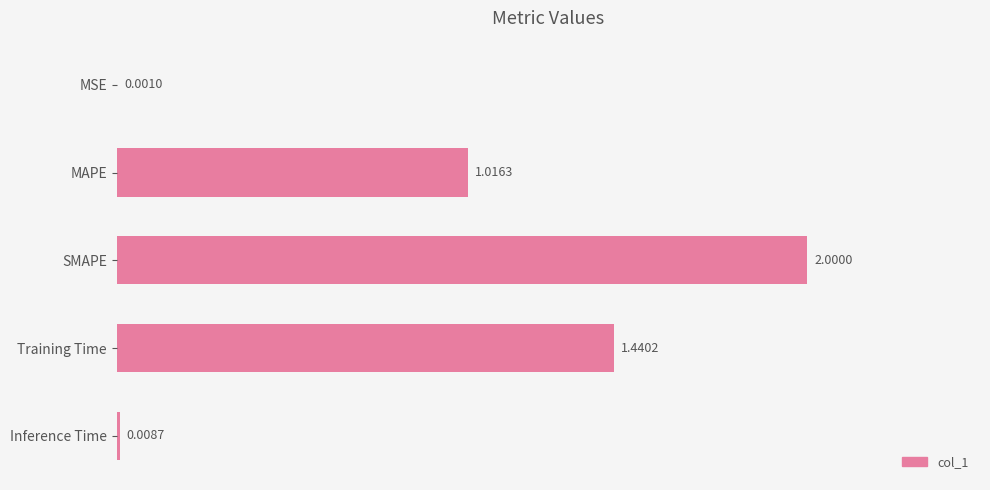

What is the sum of the values at SMAPE and MAPE?

3.0